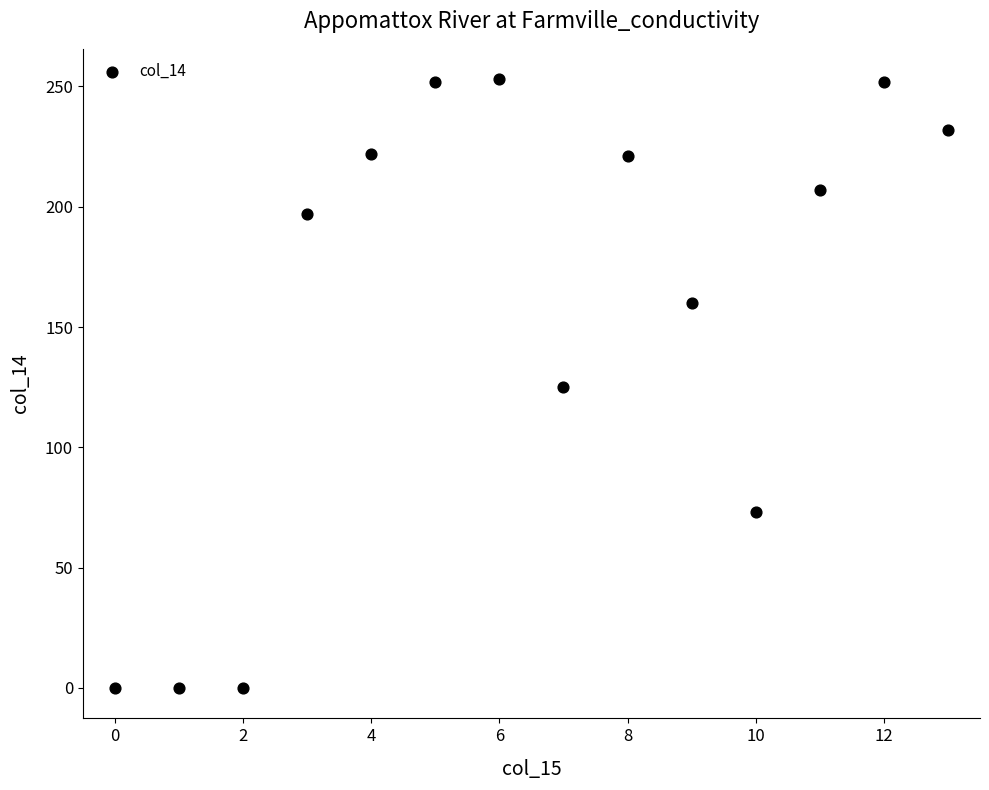

What is the range of Y values (max minus min)?

253